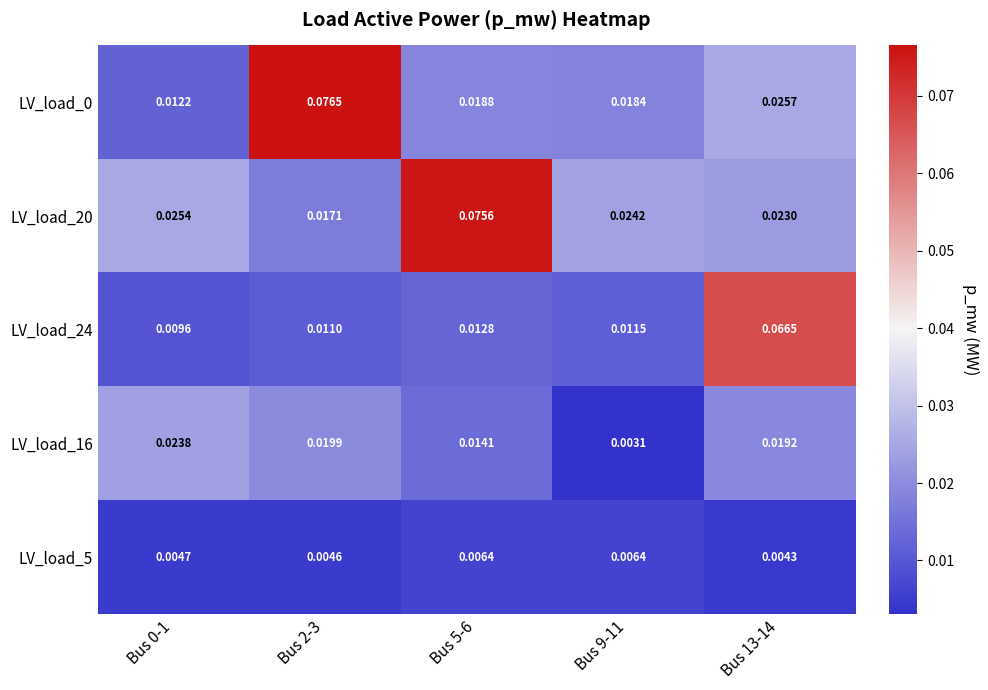

Is the value of LV_load_24 at Bus 2-3 greater than the value of LV_load_16 at Bus 2-3?

No